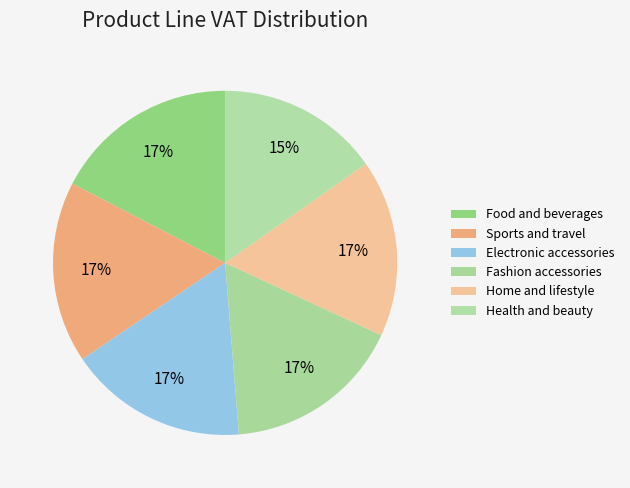

What is the largest slice in the pie chart?

Food and beverages